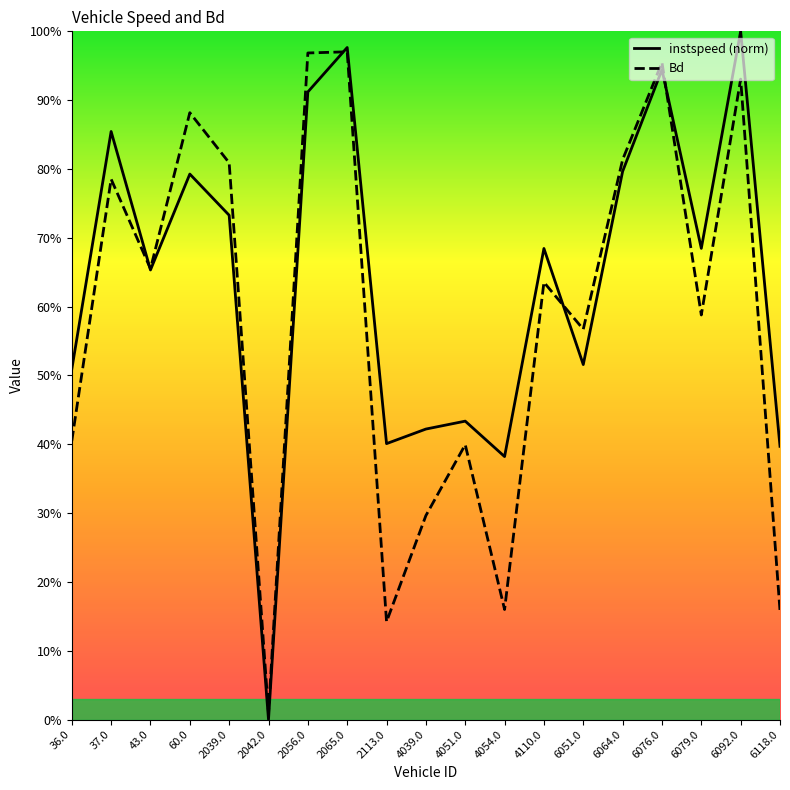

What is the difference between the highest and lowest values at 6079.0?

0.1